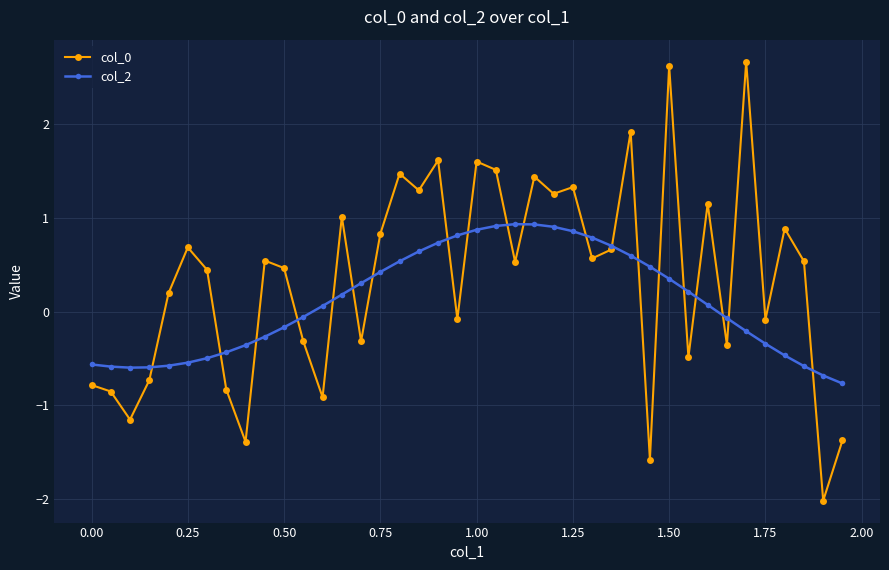

List the series in order of their peak value, lowest first.

col_2, col_0